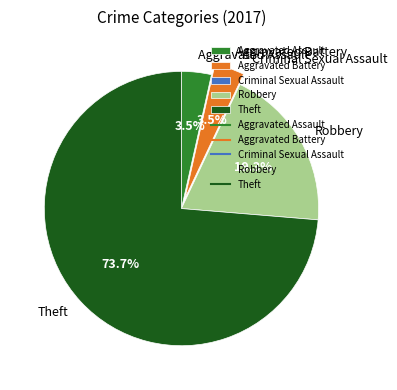

To the nearest percent, what is the average slice percentage?

20%